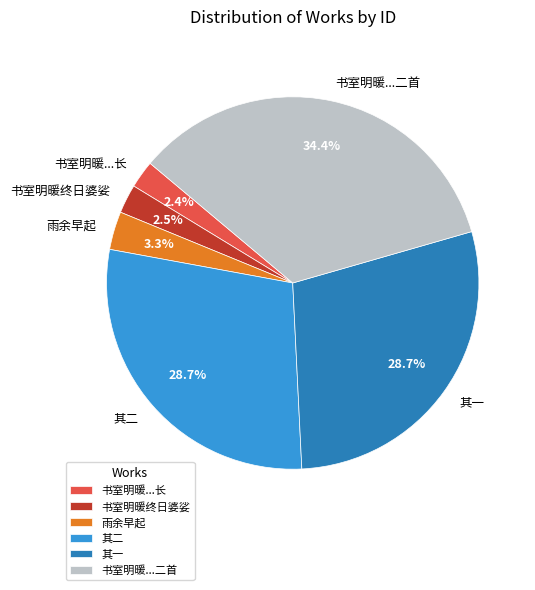

Does any single category account for the majority?

No